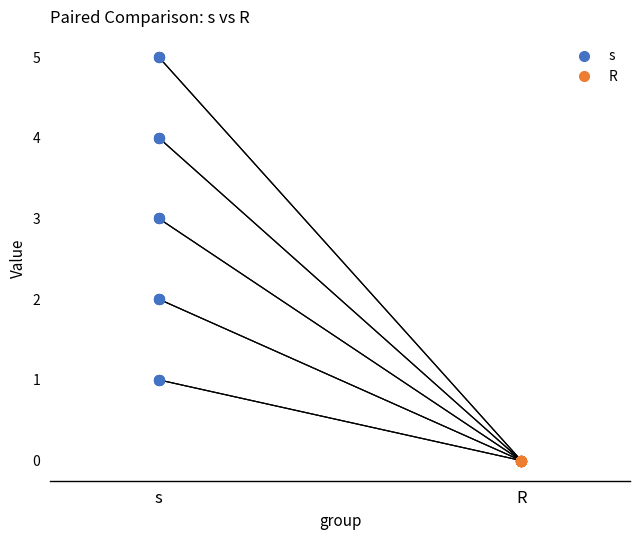

Which series reaches the minimum Y coordinate?

R